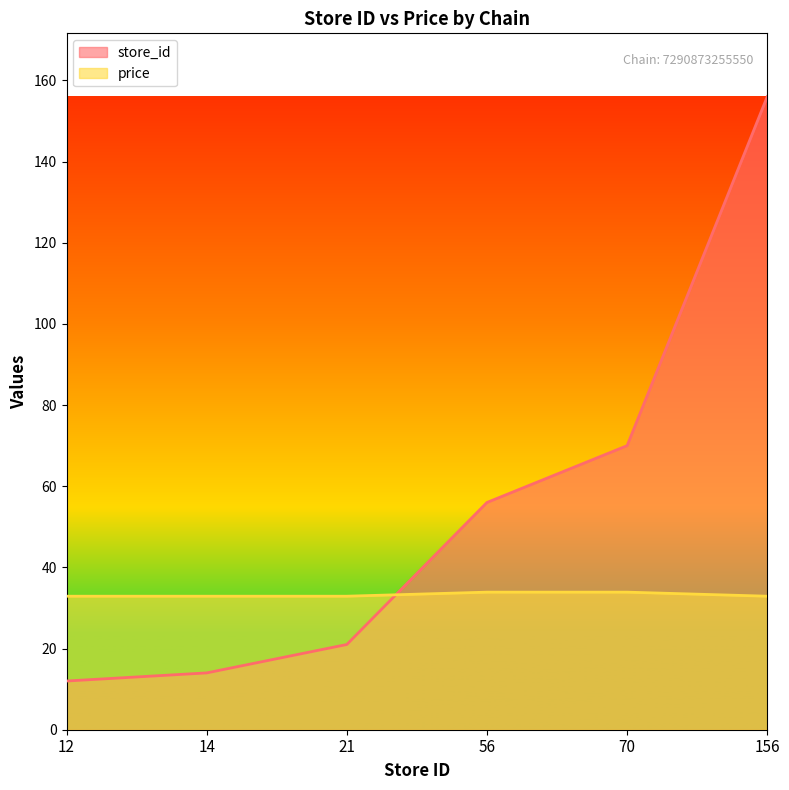

Which series has the largest total across all categories?

store_id